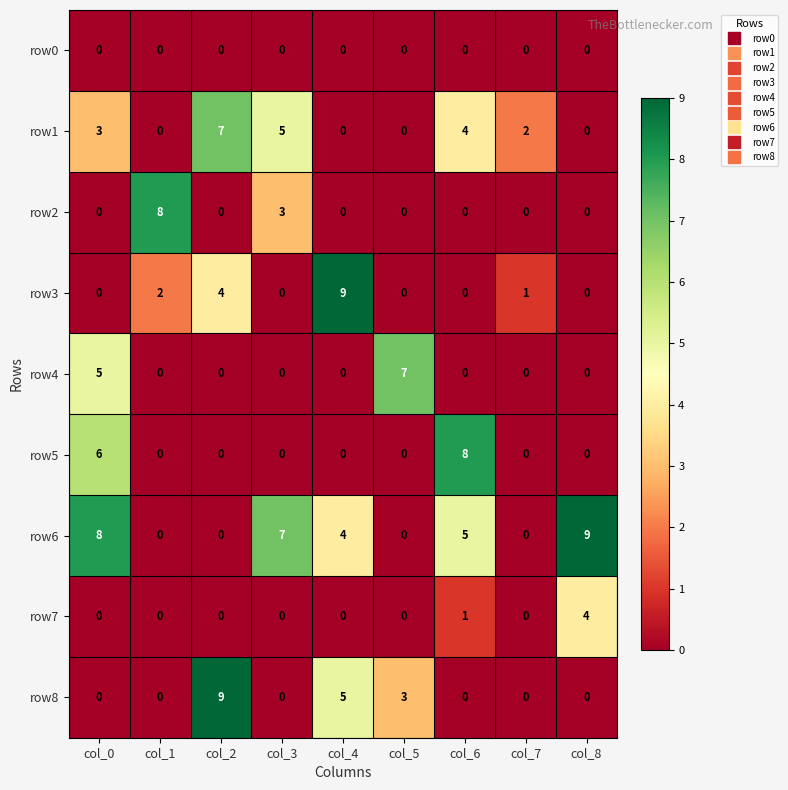

What is the difference between the maximum and second lowest values in the row2 series?

8